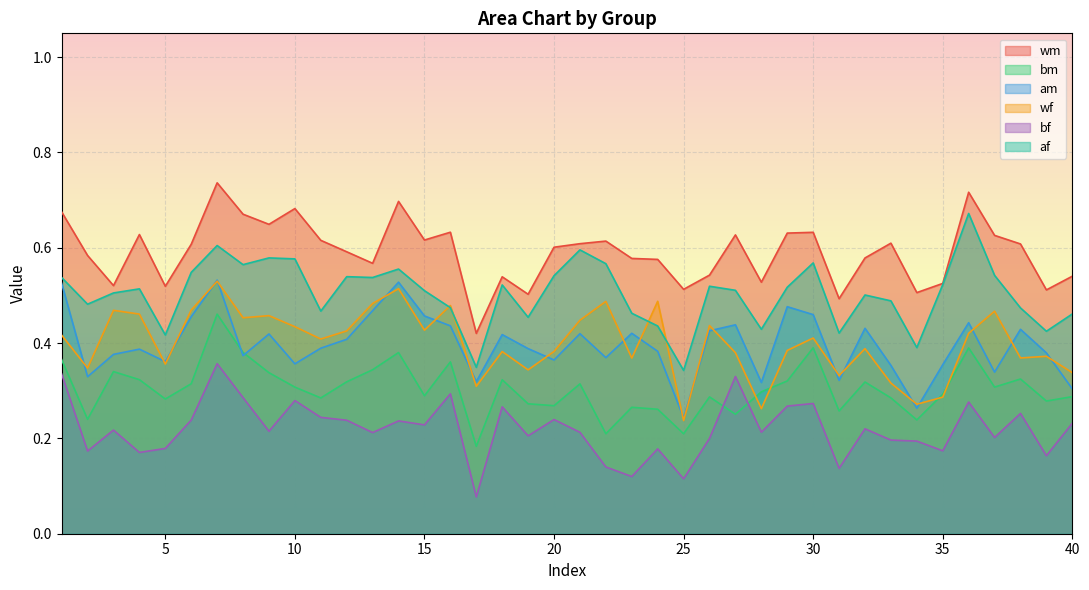

Between 18 and 19, which series saw the biggest shift?

af